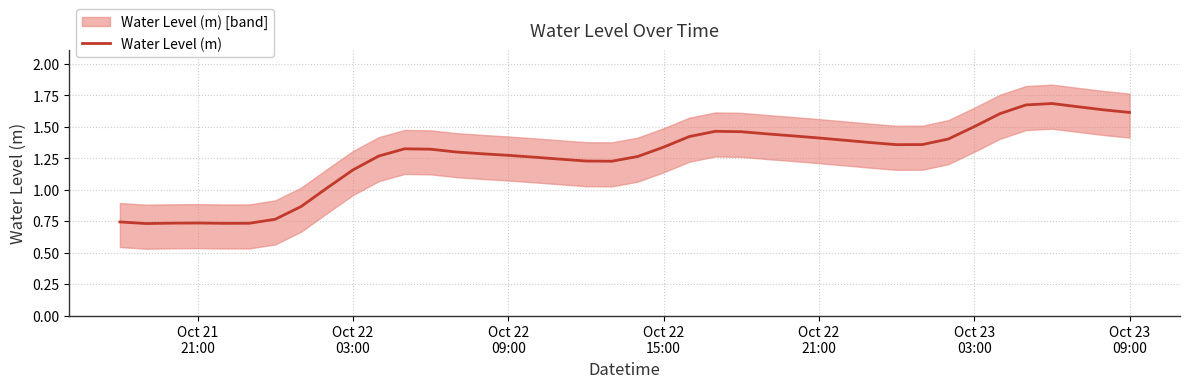

Is it true that the value at 20 is 2.0?

False